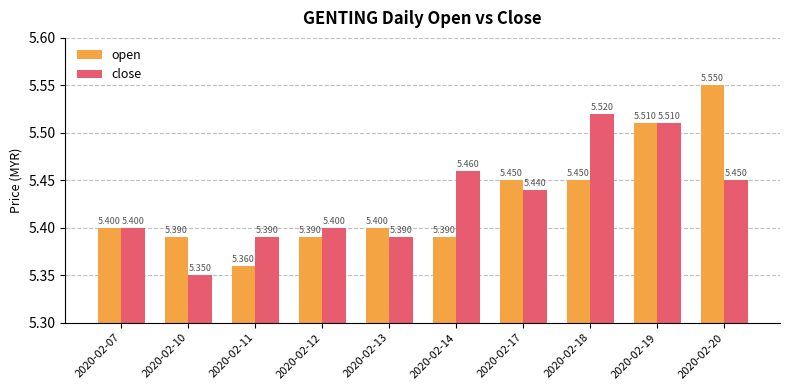

Is the value of close at 2020-02-07 greater than the value of open at 2020-02-12?

Yes